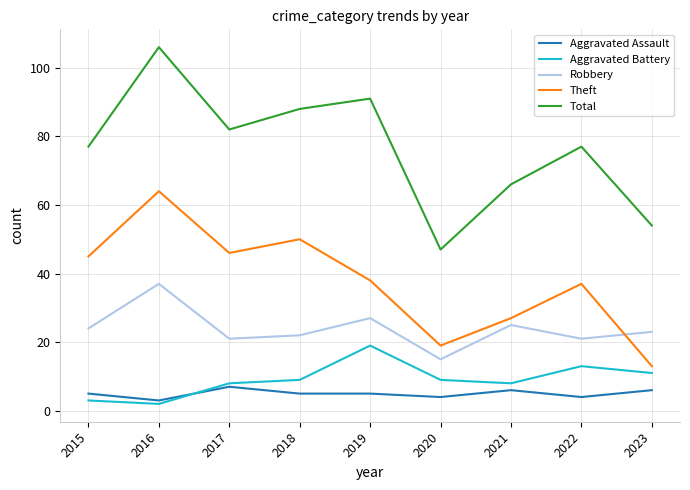

What is the minimum value shown in the chart?

2